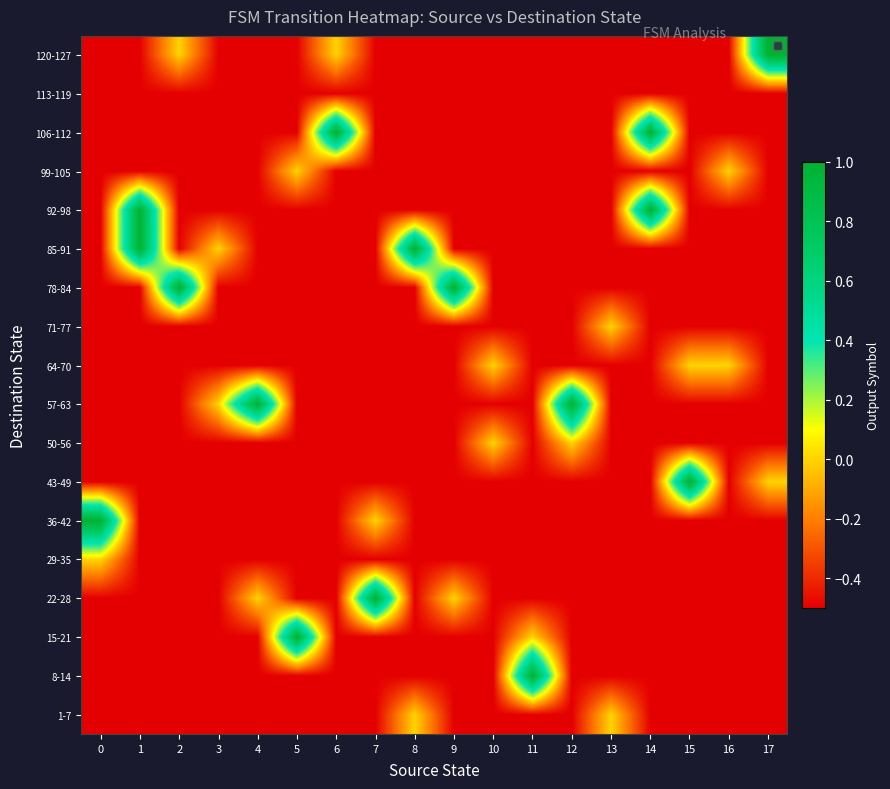

What is the smallest value displayed?

-0.5